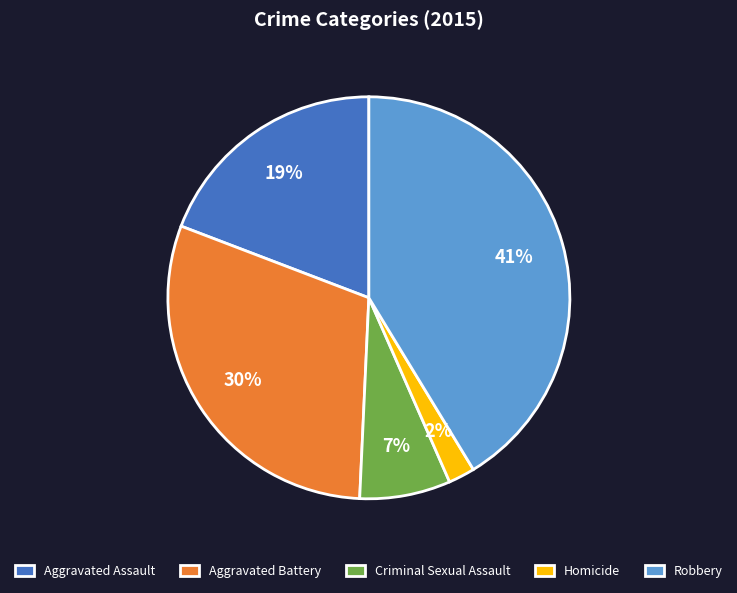

The Aggravated Assault slice represents 13% of the pie. True or false?

False